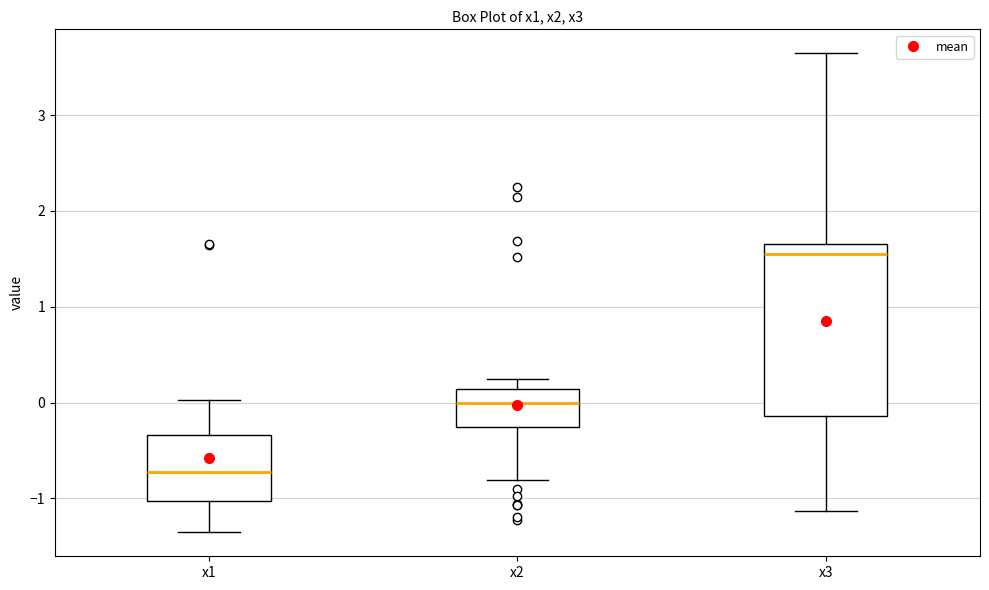

Which box's median line is the highest?

x3